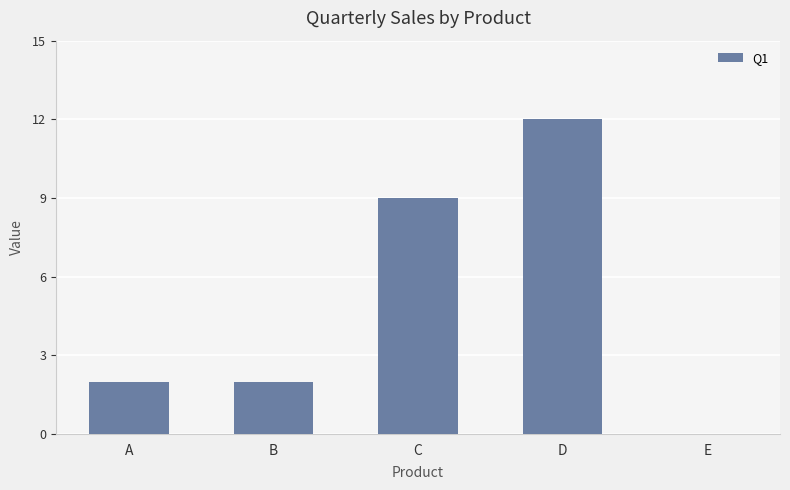

Are the bars horizontal?

No